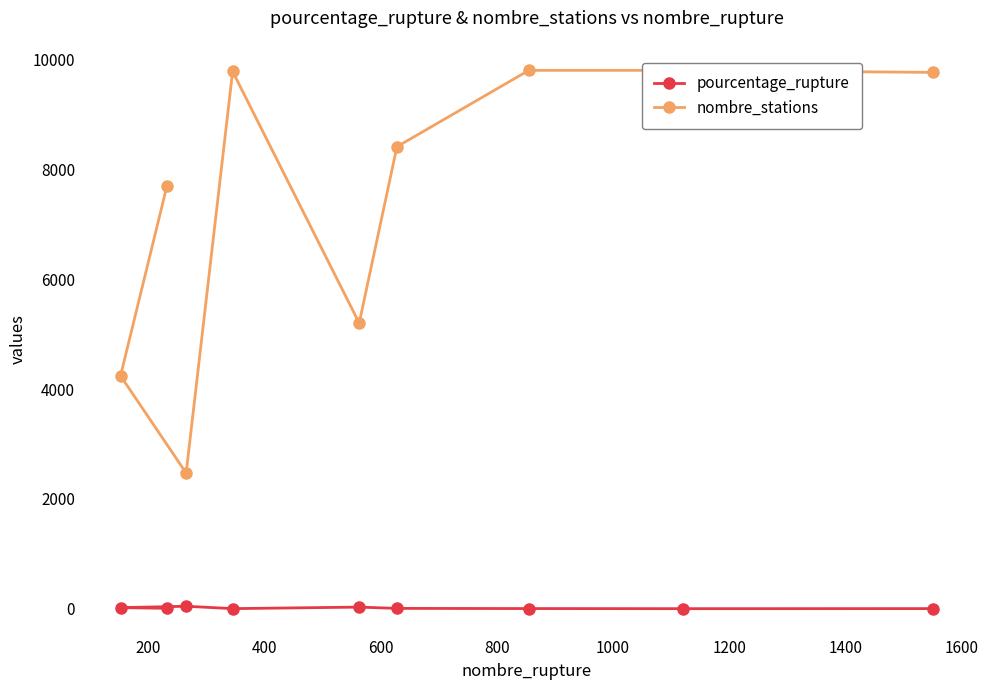

The value of pourcentage_rupture at 200 is 20.2. True or false?

True